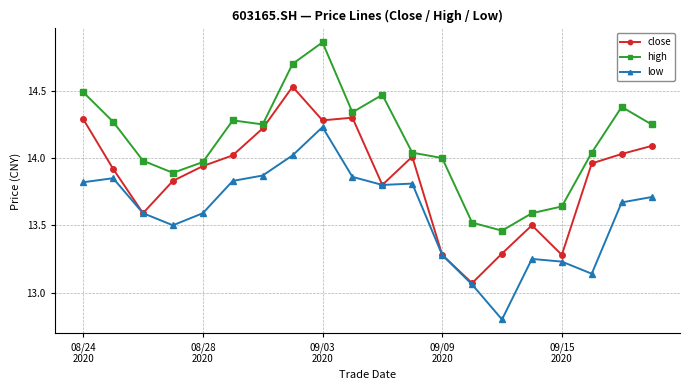

What is the smallest value displayed?

12.8